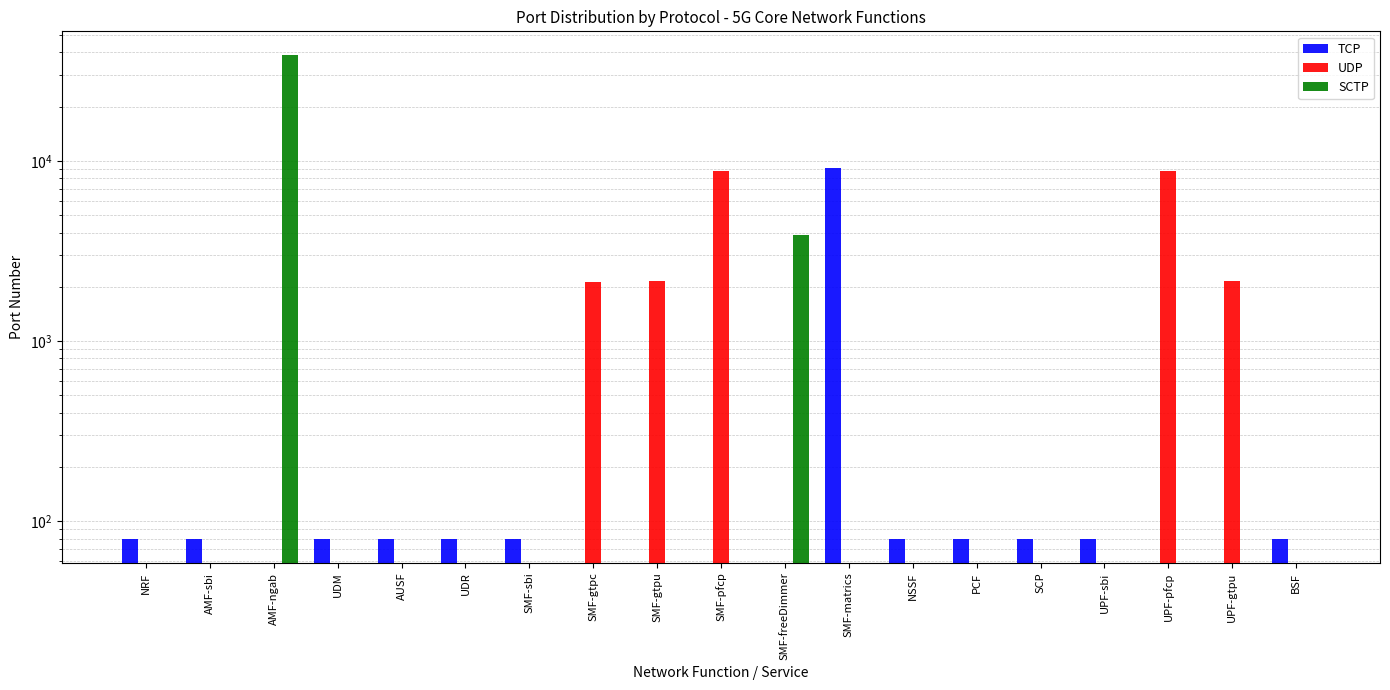

At which label does TCP first exceed 80?

SMF-matrics